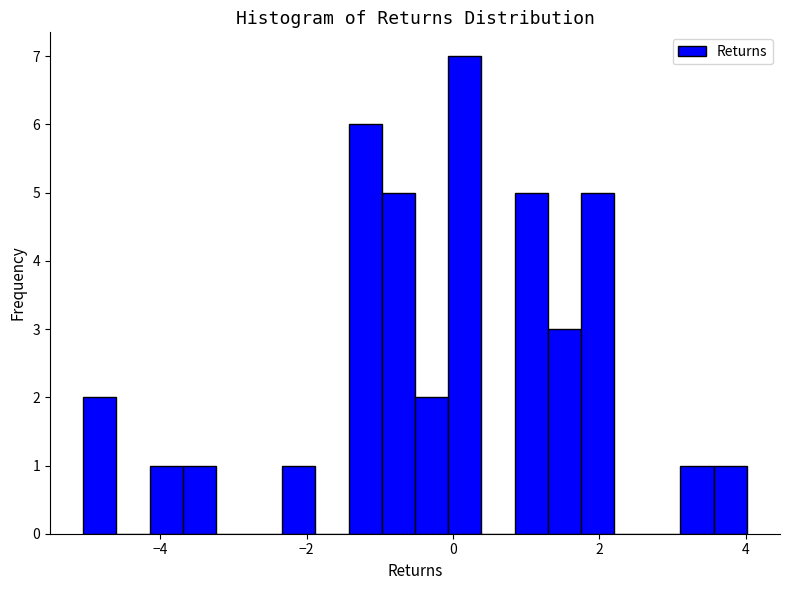

Read against the x-axis, roughly where is the centre of the tallest bar?

0.2